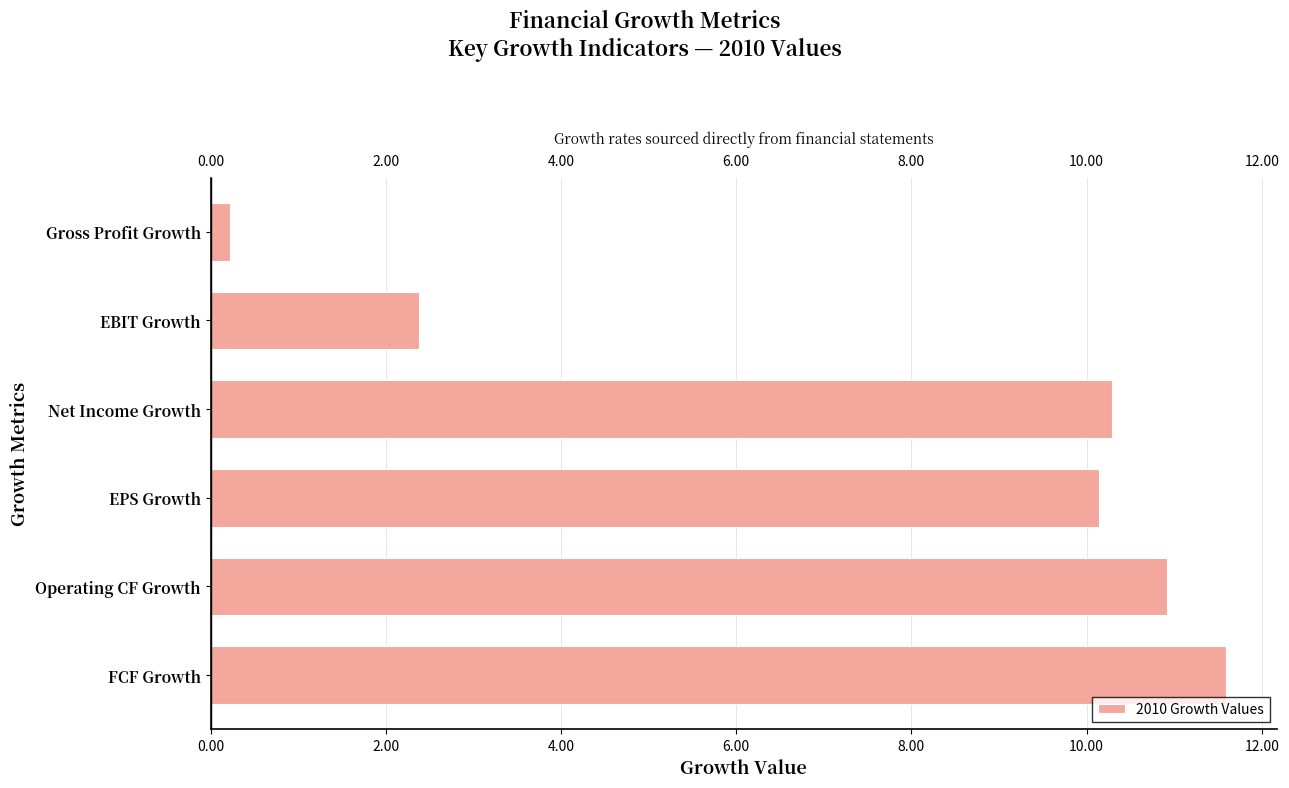

How many categories are shown in the chart?

6